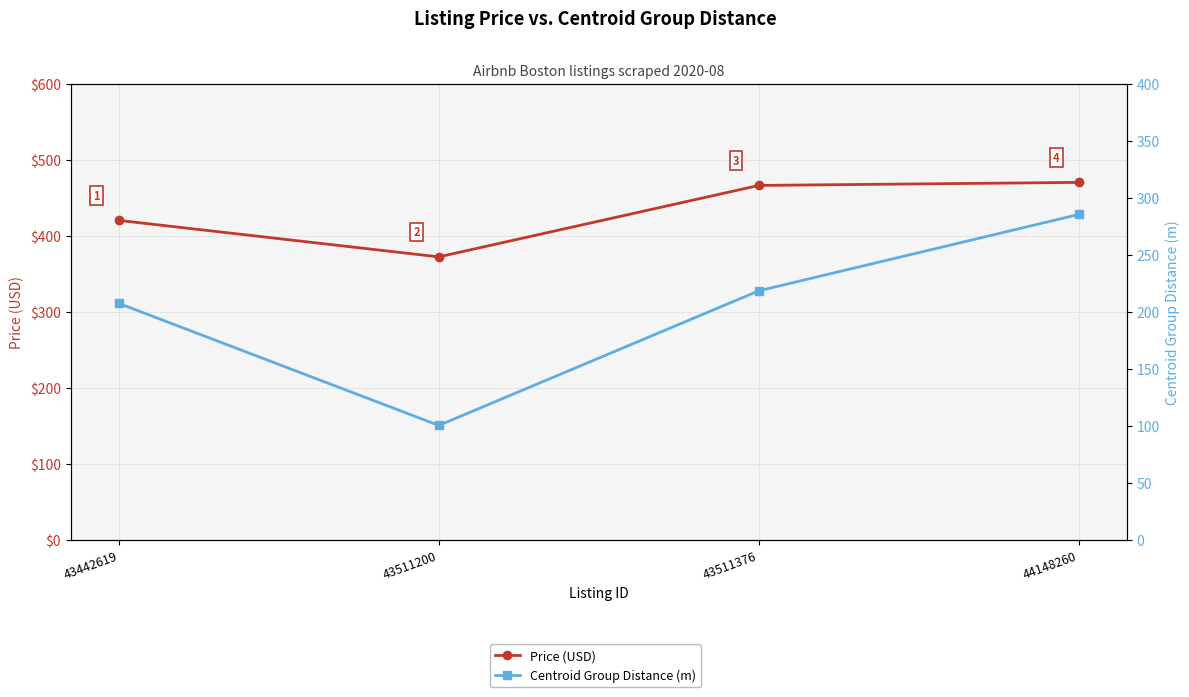

Is it true that Price (USD) equals 470.0 at 44148260?

True